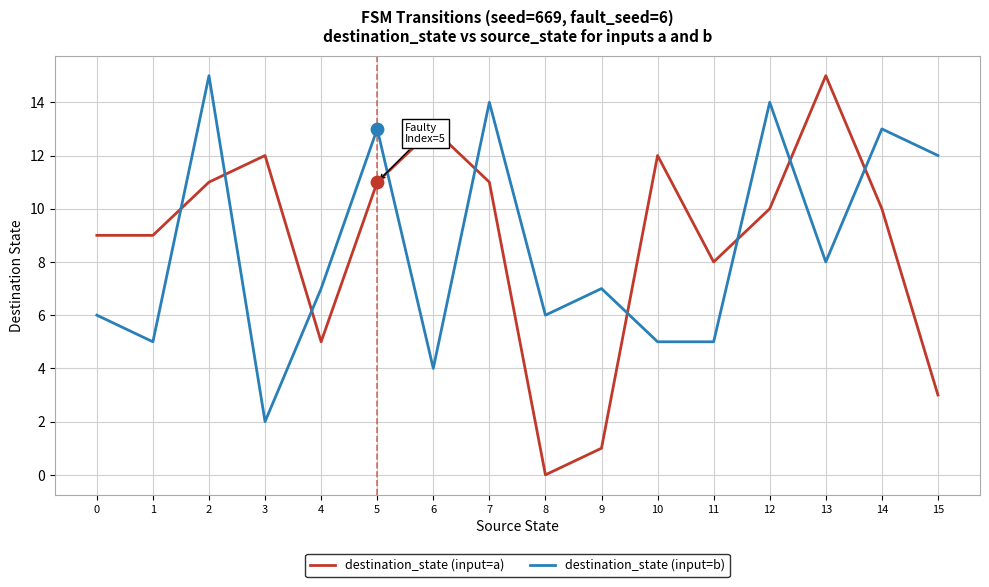

Which series has the largest total across all categories?

destination_state (input=a)